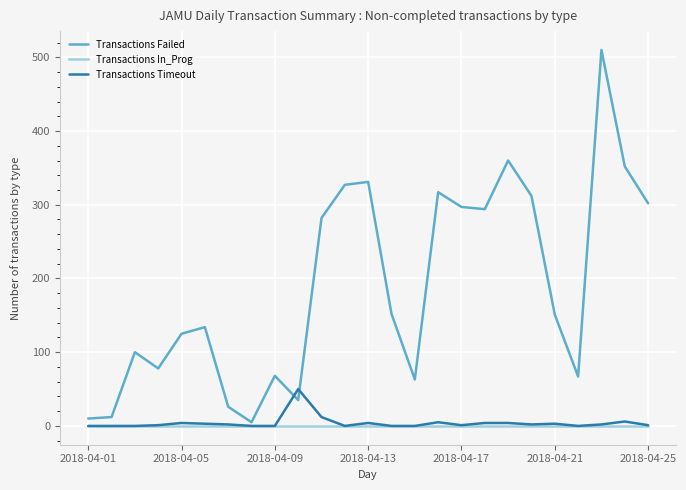

What is the maximum value for Transactions Failed?

510